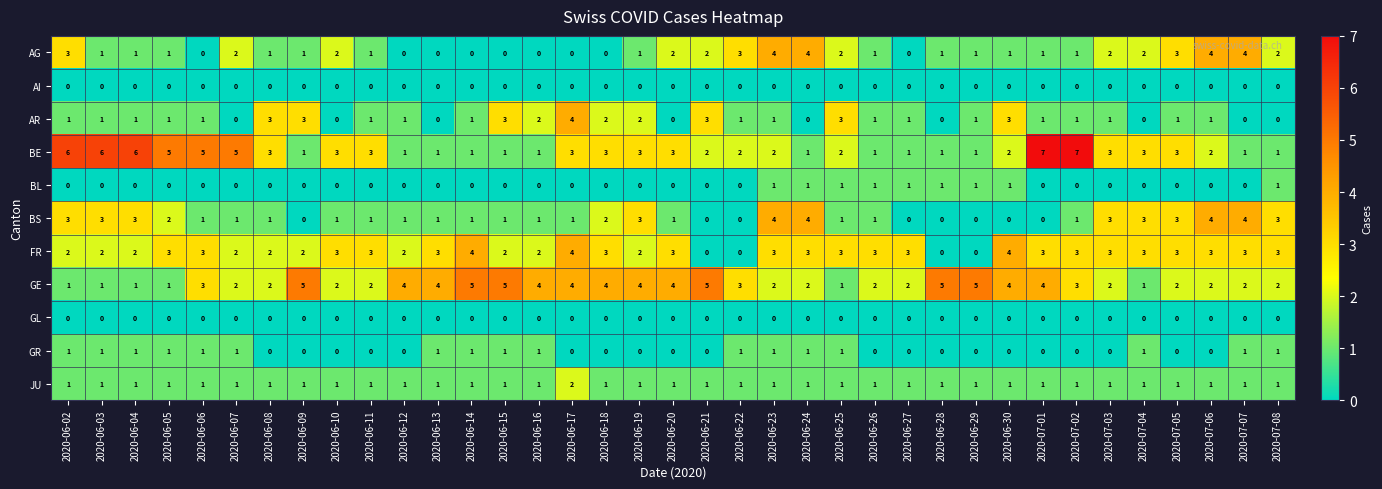

Where does the BS series first go above 1?

2020-06-02